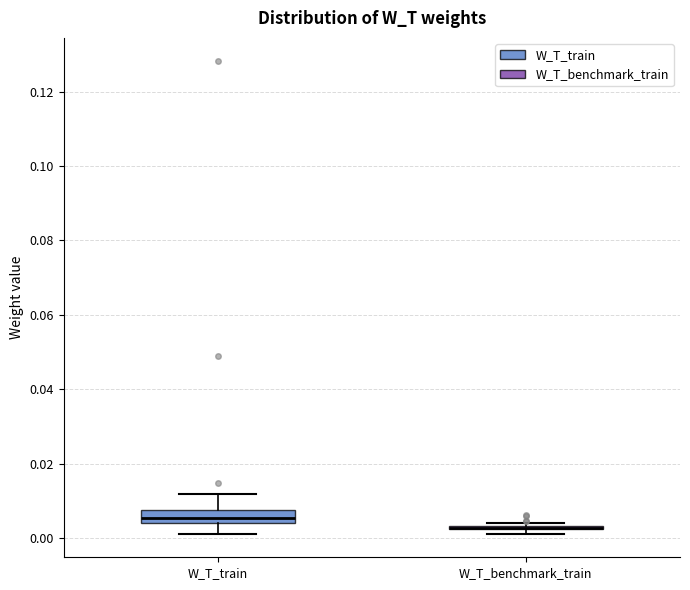

Where is the upper edge of the box for W_T_train on the y-axis? The values are not printed on the chart, so give them approximately, as read against the axis.

0.008